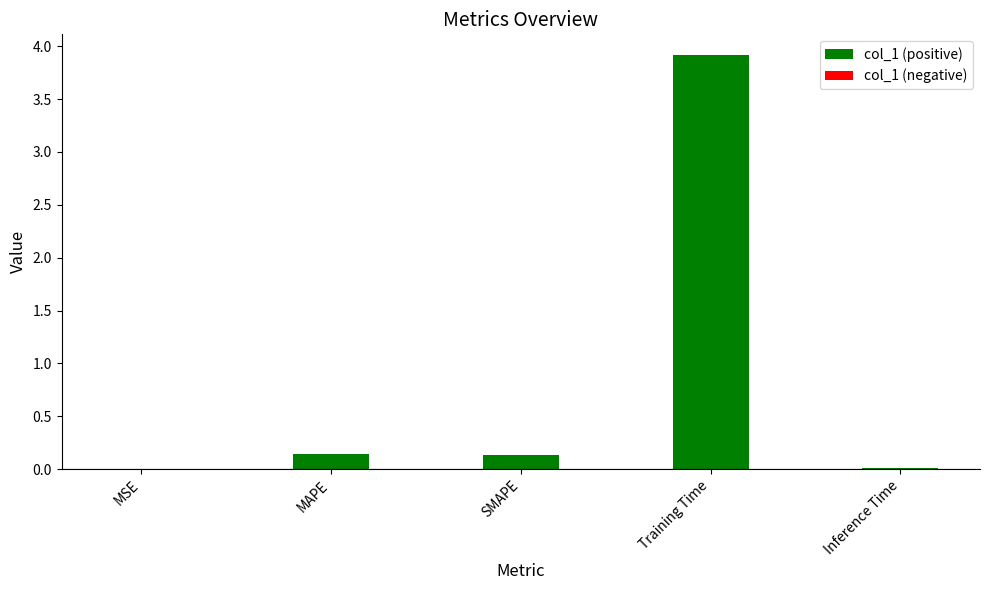

What is the change in value from MSE to SMAPE?

+0.1